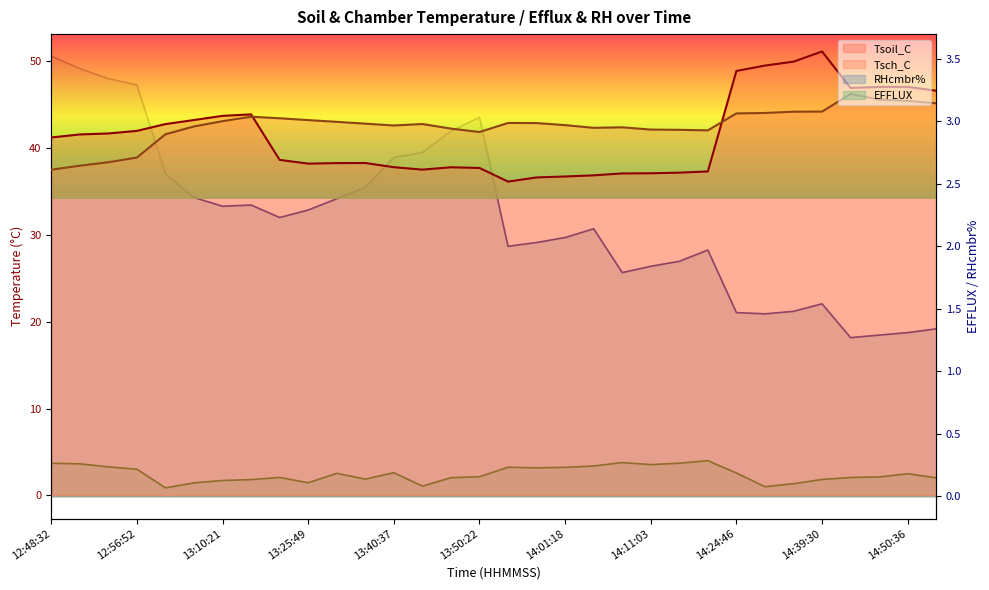

True or false: Tsch_C and RHcmbr% intersect in this chart.

False